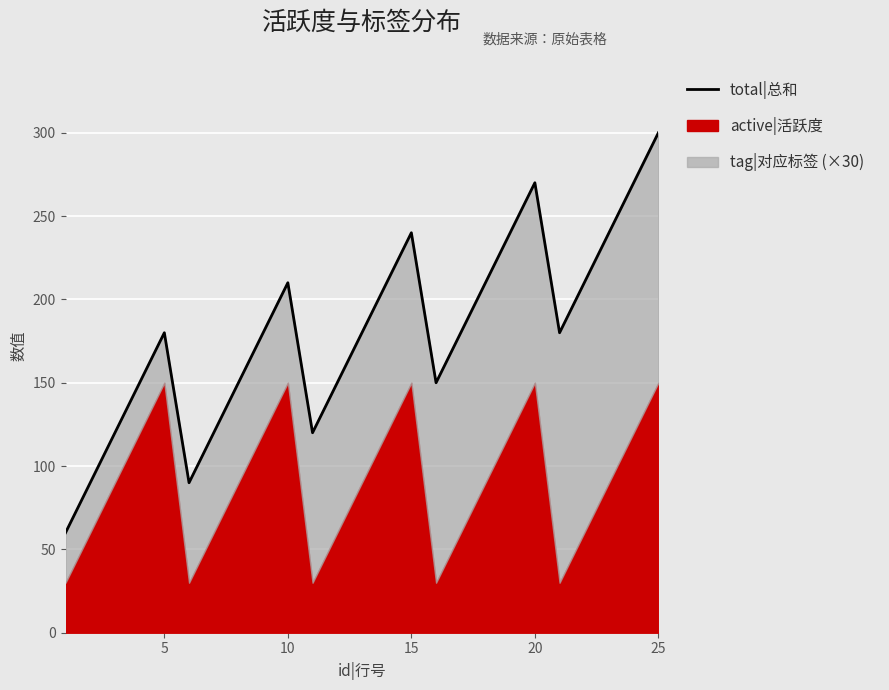

Count the number of categories in the chart.

25